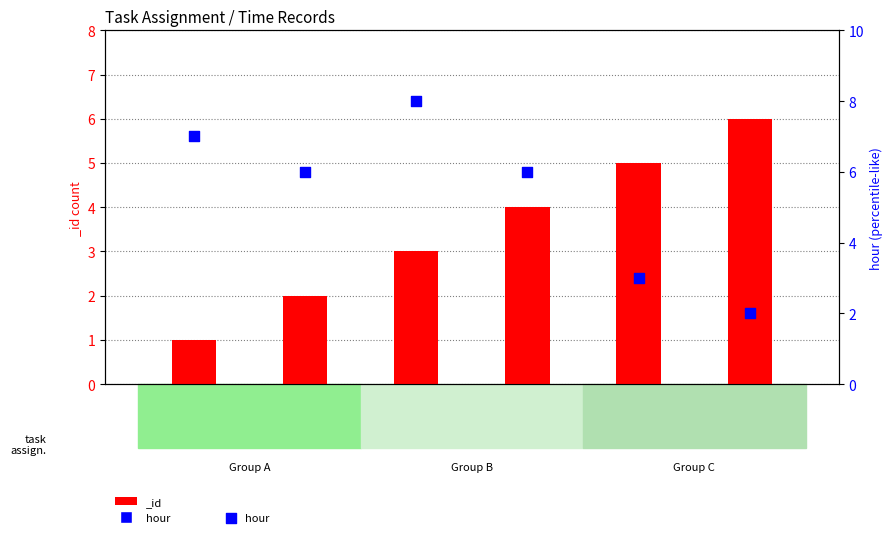

Which has a higher value, Task 2 or Task 5?

Task 2